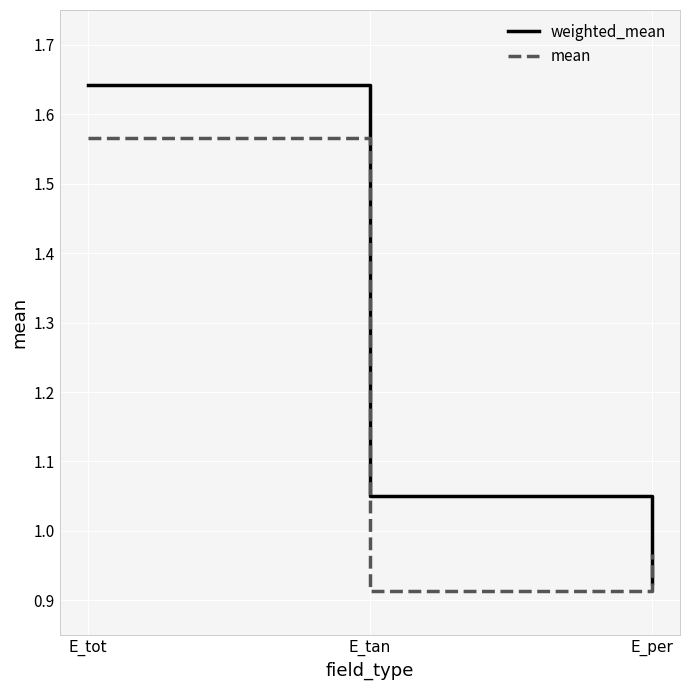

Rank the series by their maximum value, from highest to lowest.

weighted_mean, mean